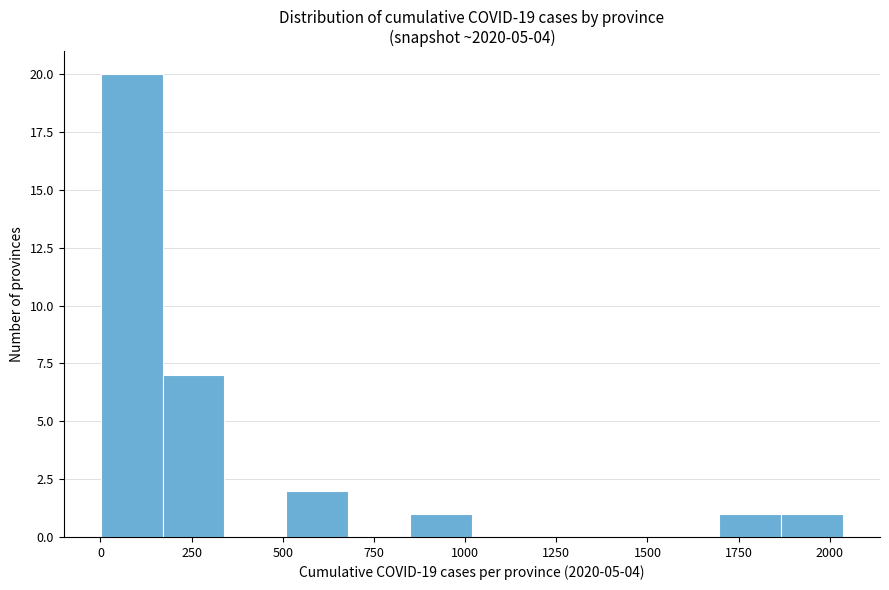

Read against the x-axis, roughly where is the centre of the tallest bar?

100